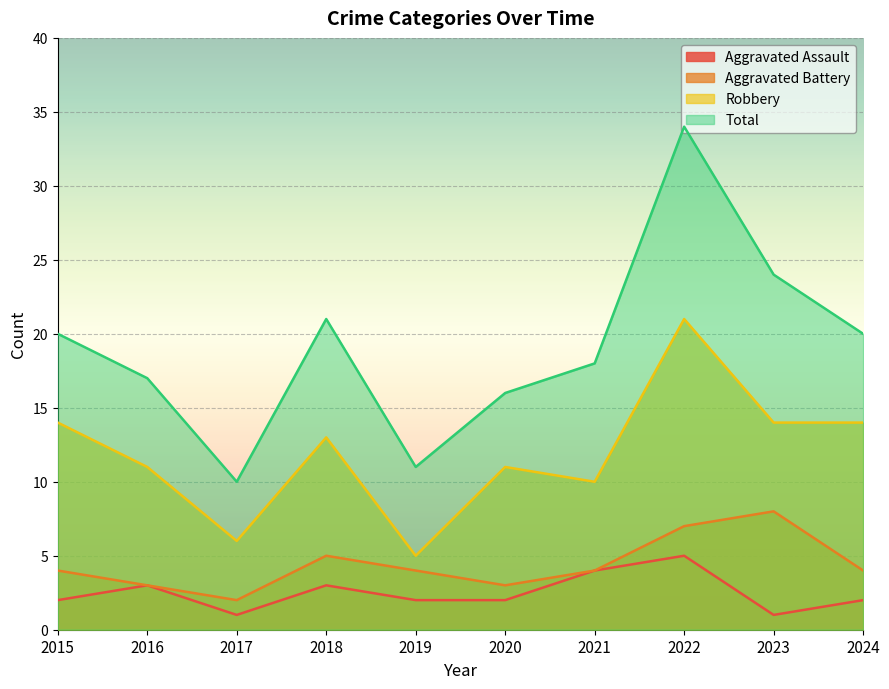

At which label does Aggravated Battery first exceed 4?

2018